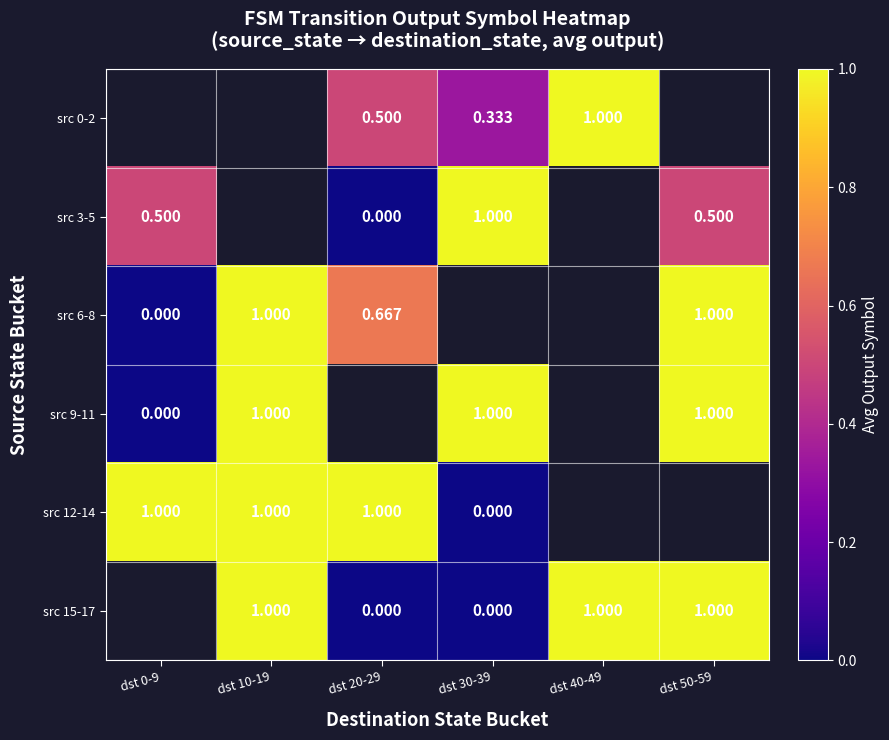

List the labels in order of src 15-17 value, smallest first.

dst 20-29, dst 30-39, dst 0-9, dst 10-19, dst 40-49, dst 50-59